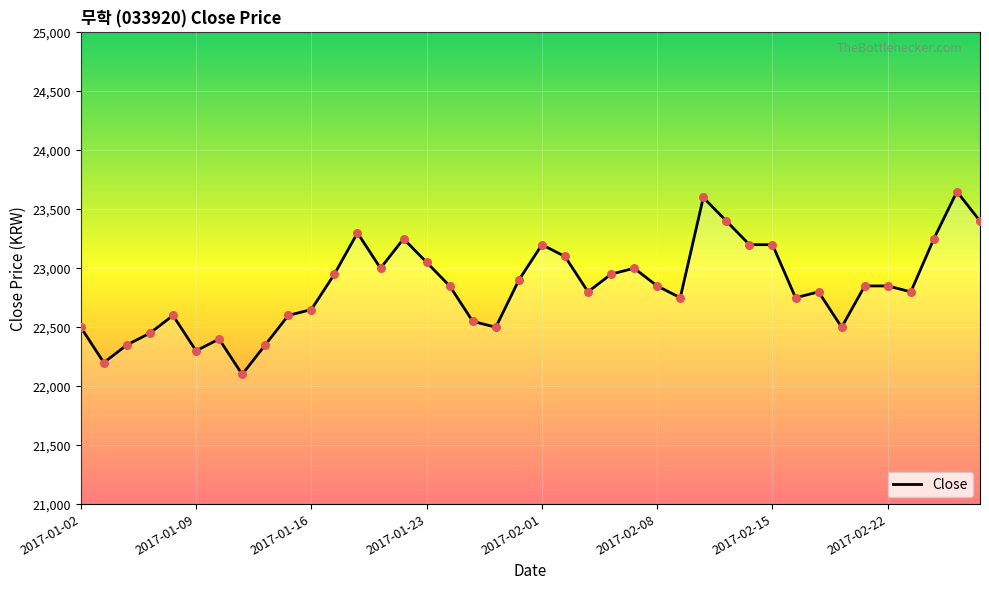

What is the difference between the maximum and minimum values?

1550